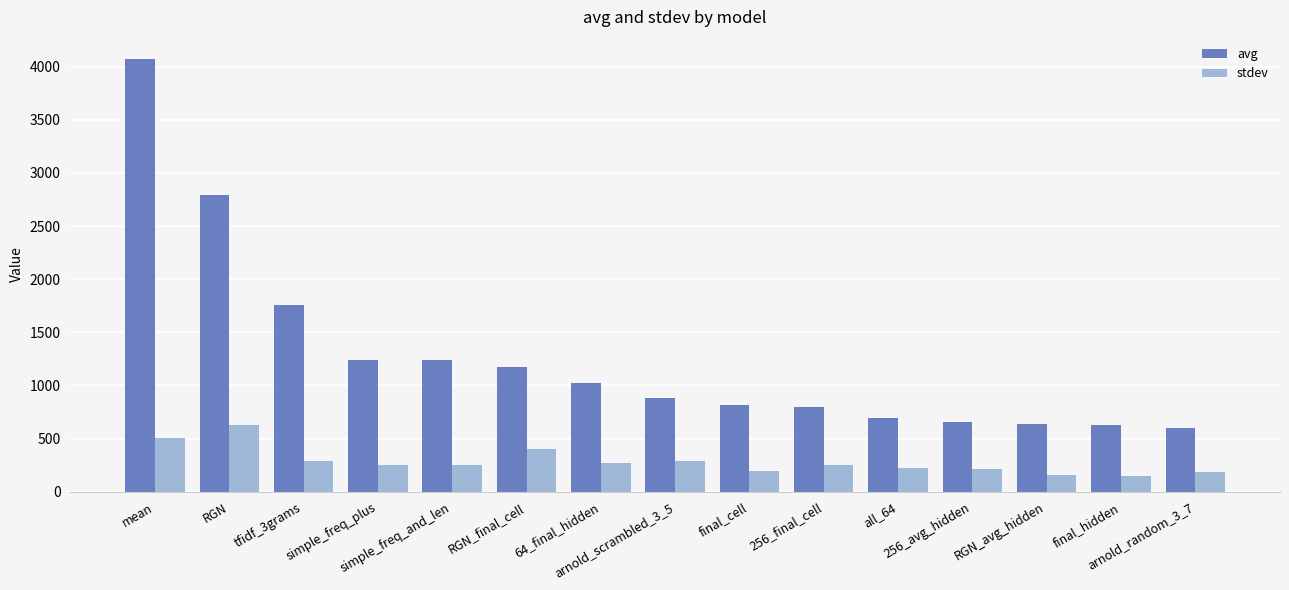

What is the maximum value shown in the chart?

4077.0